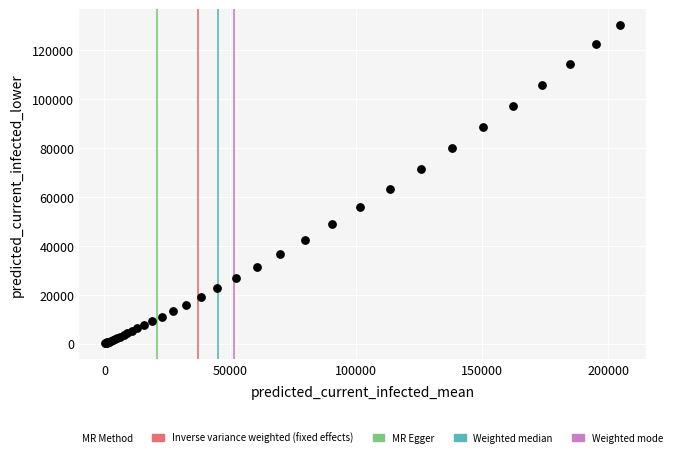

What Y value in the scatter plot is closest to 65147?

63310